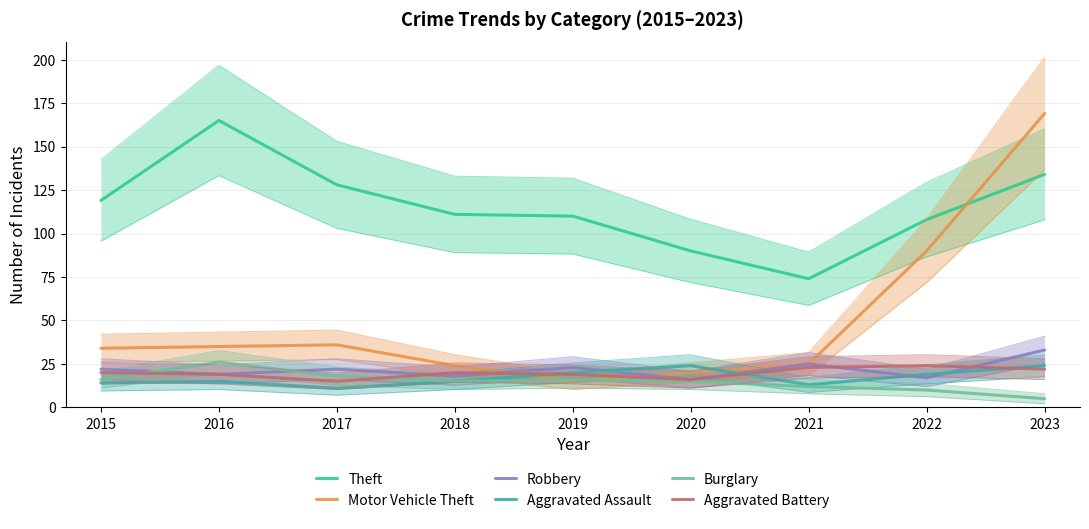

Between 2018 and 2017, which is larger?

2017